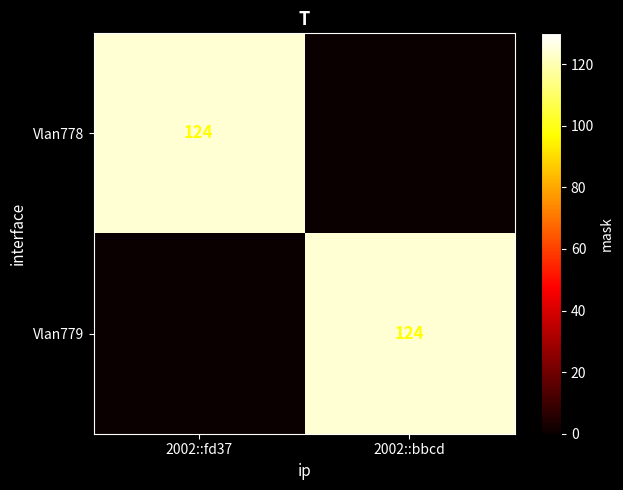

True or false: Vlan779 has a value of 124 at 2002::bbcd.

True